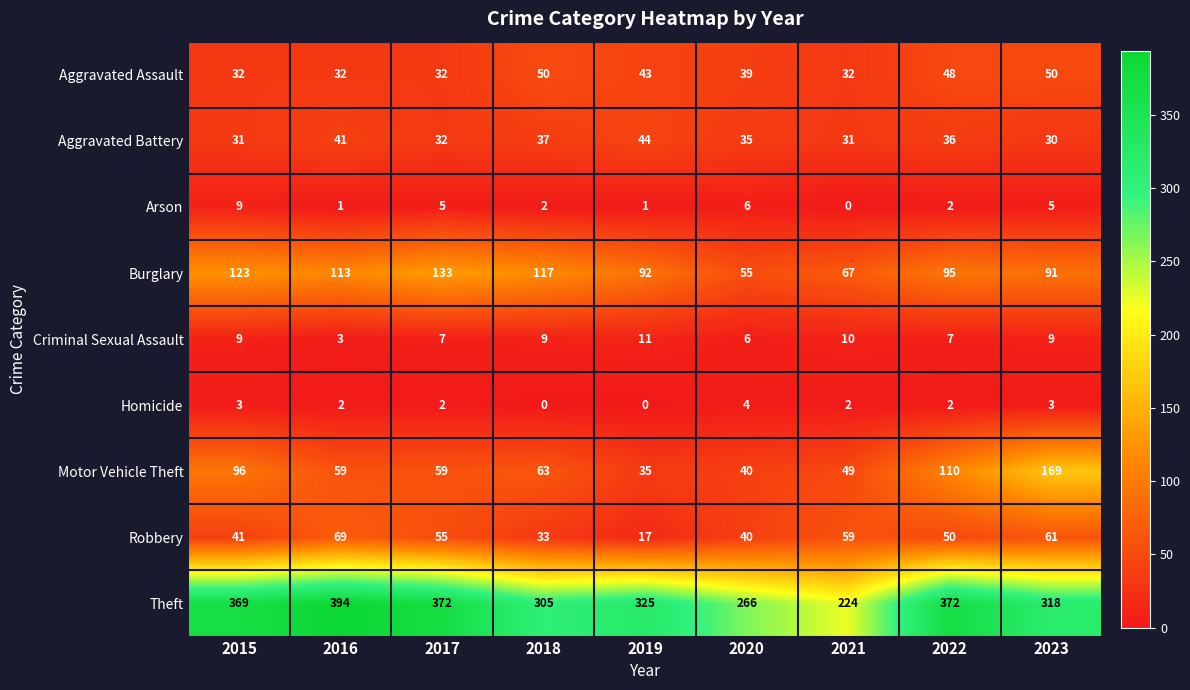

Count the Arson values in the range 1 to 5.

6